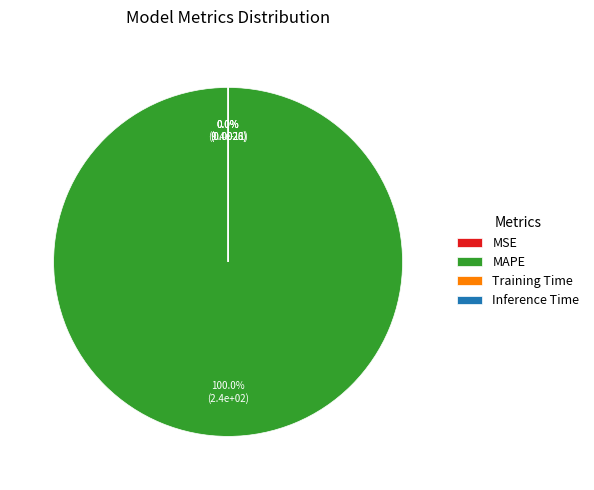

How much of the chart is everything except Training Time?

100.0%